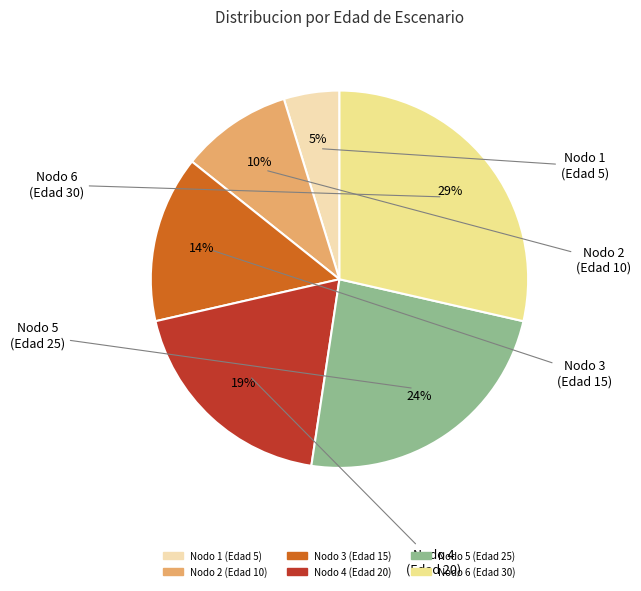

Rank the categories by value from highest to lowest.

Nodo 6 (Edad 30), Nodo 5 (Edad 25), Nodo 4 (Edad 20), Nodo 3 (Edad 15), Nodo 2 (Edad 10), Nodo 1 (Edad 5)